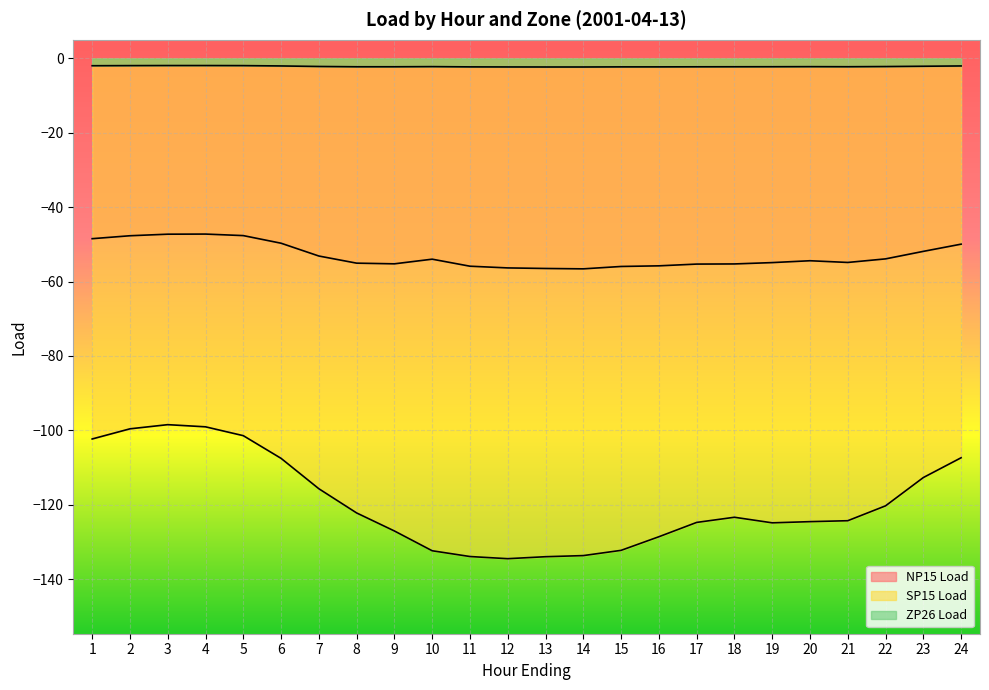

What is the value of the NP15 Load point at the 6th from the left?

-49.7